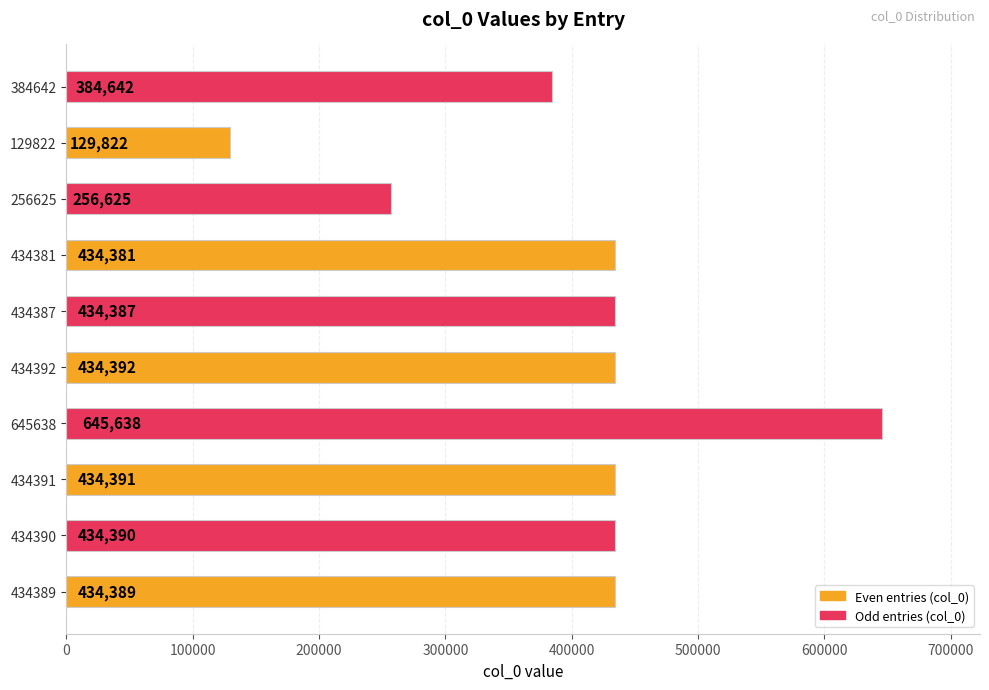

Between 434390 and 434389, which is larger?

434390